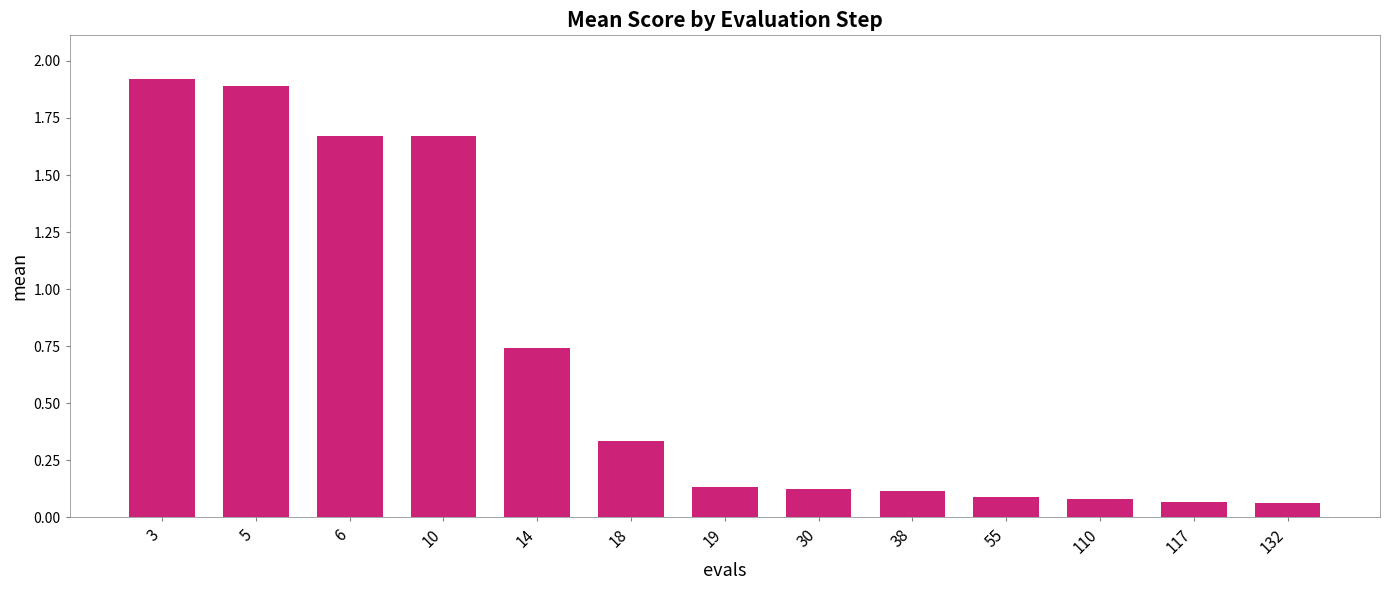

What is the value of the 2nd bar from the left?

1.9